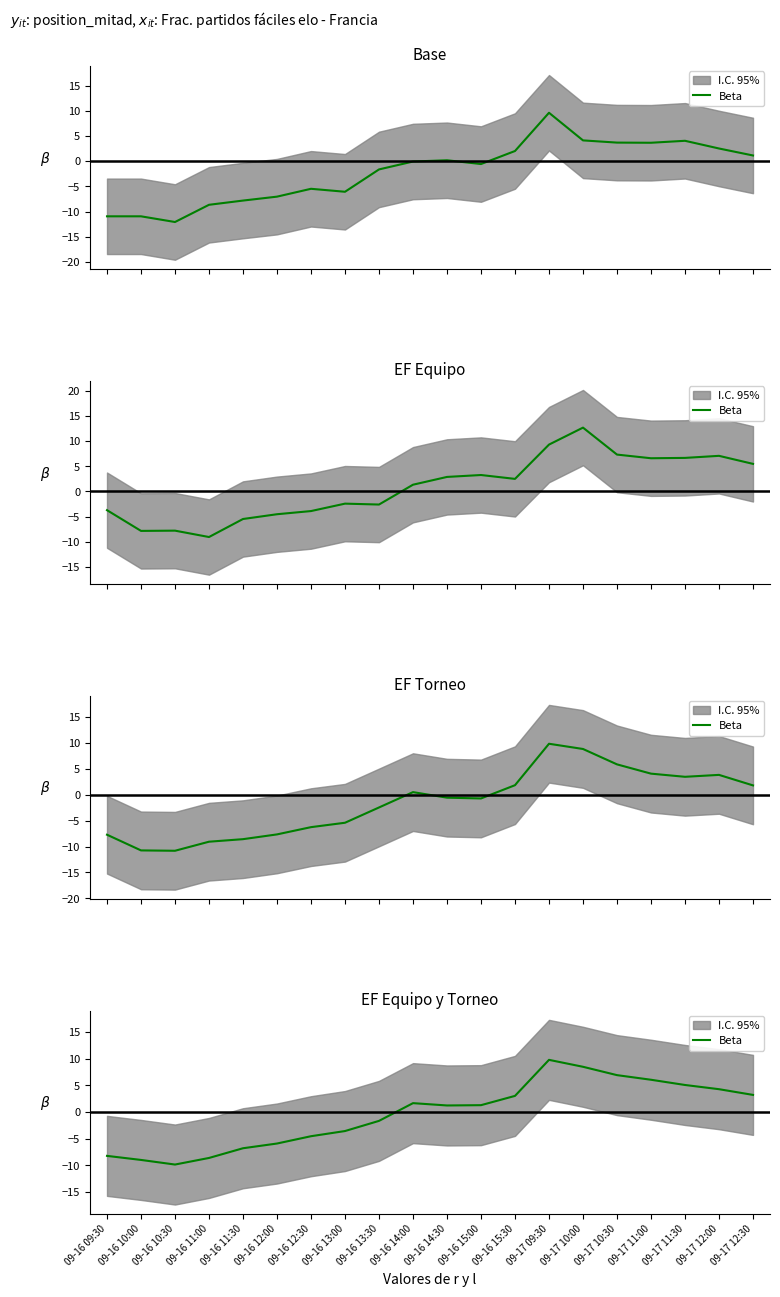

What value does the data have at 09-17 09:30?

9.8